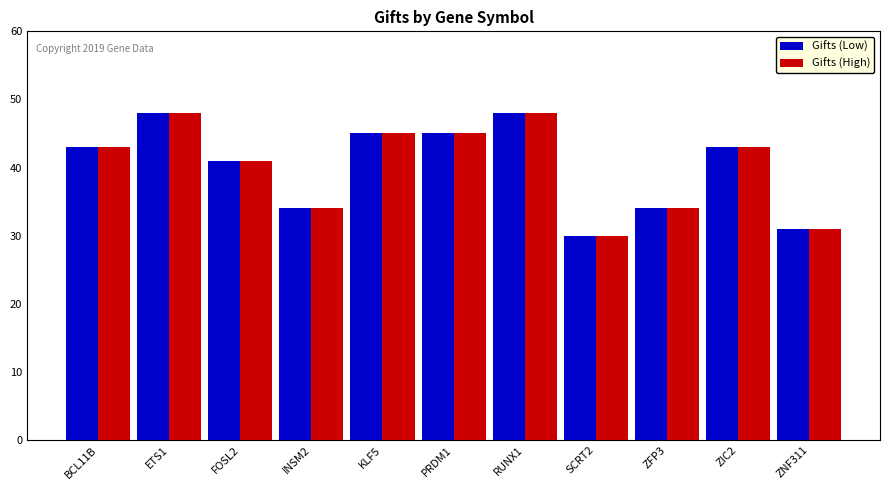

What is the difference between the maximum and second lowest values in the Gifts (High) series?

17